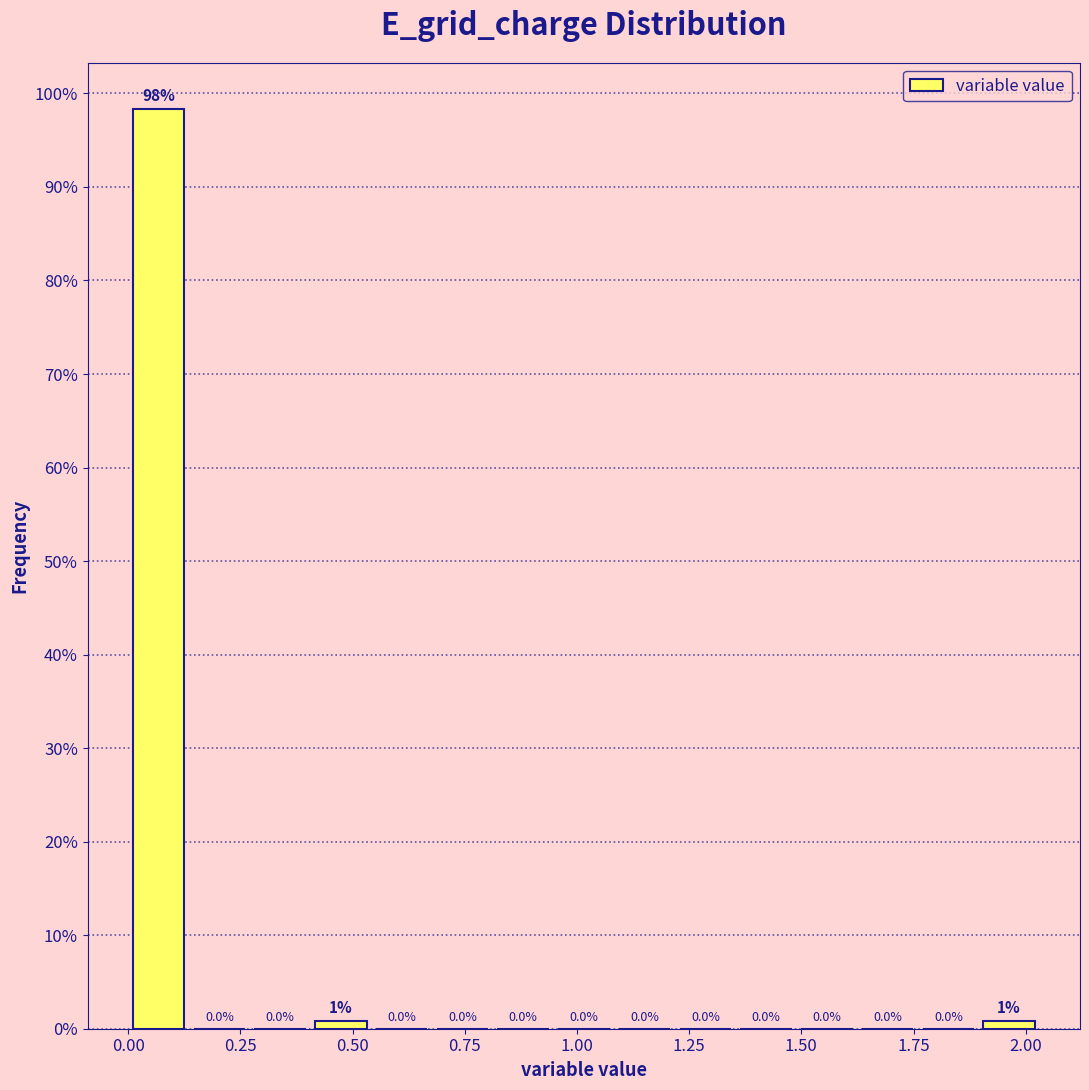

Around what value on the x-axis is the tallest bar? Give the approximate position of its centre, as read against the axis.

0.05